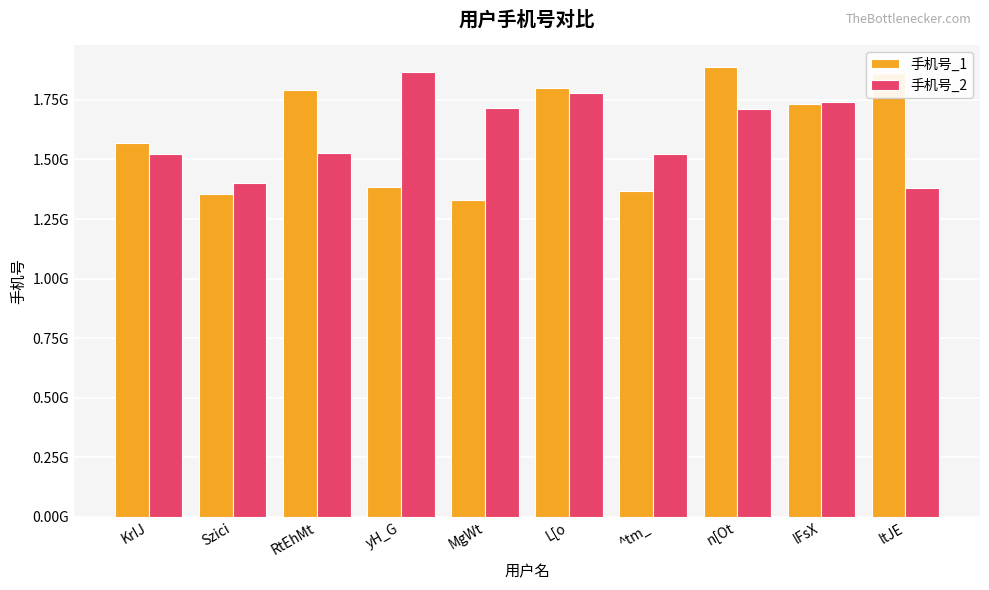

What is the maximum value for 手机号_1?

1886546693